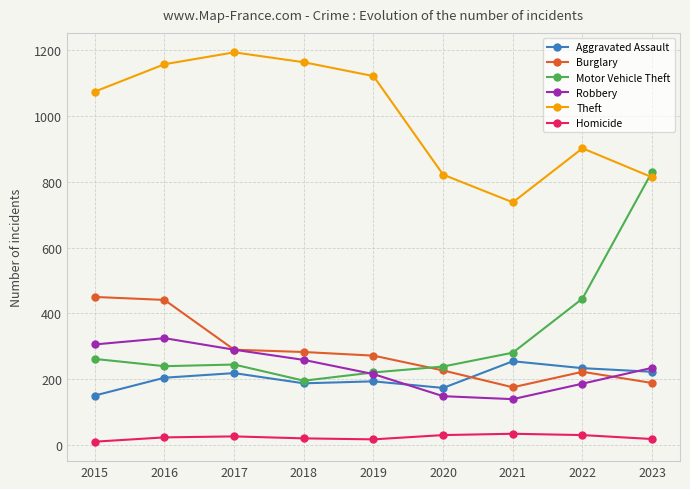

What is the sum of all Burglary values?

2551